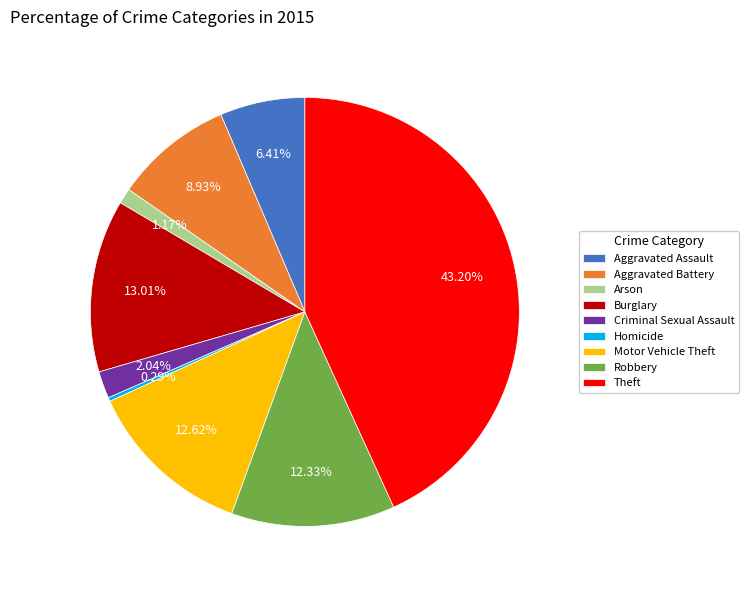

What is the smallest slice in the pie chart?

Homicide